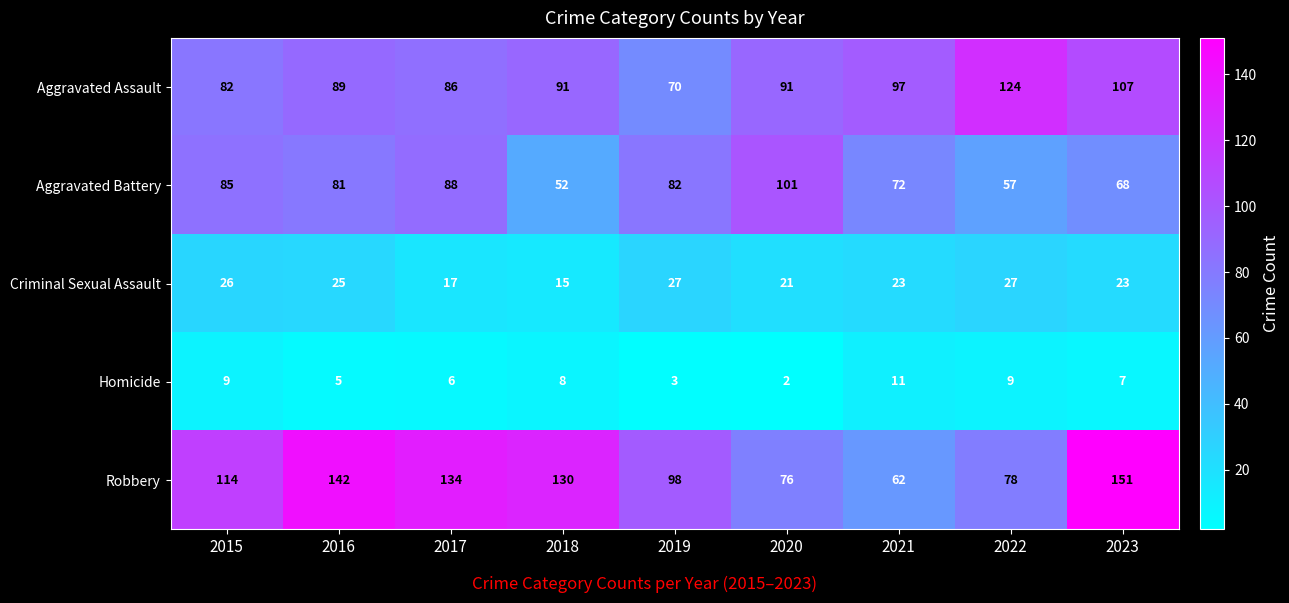

What is the difference between the Aggravated Assault values at 2017 and 2023?

21